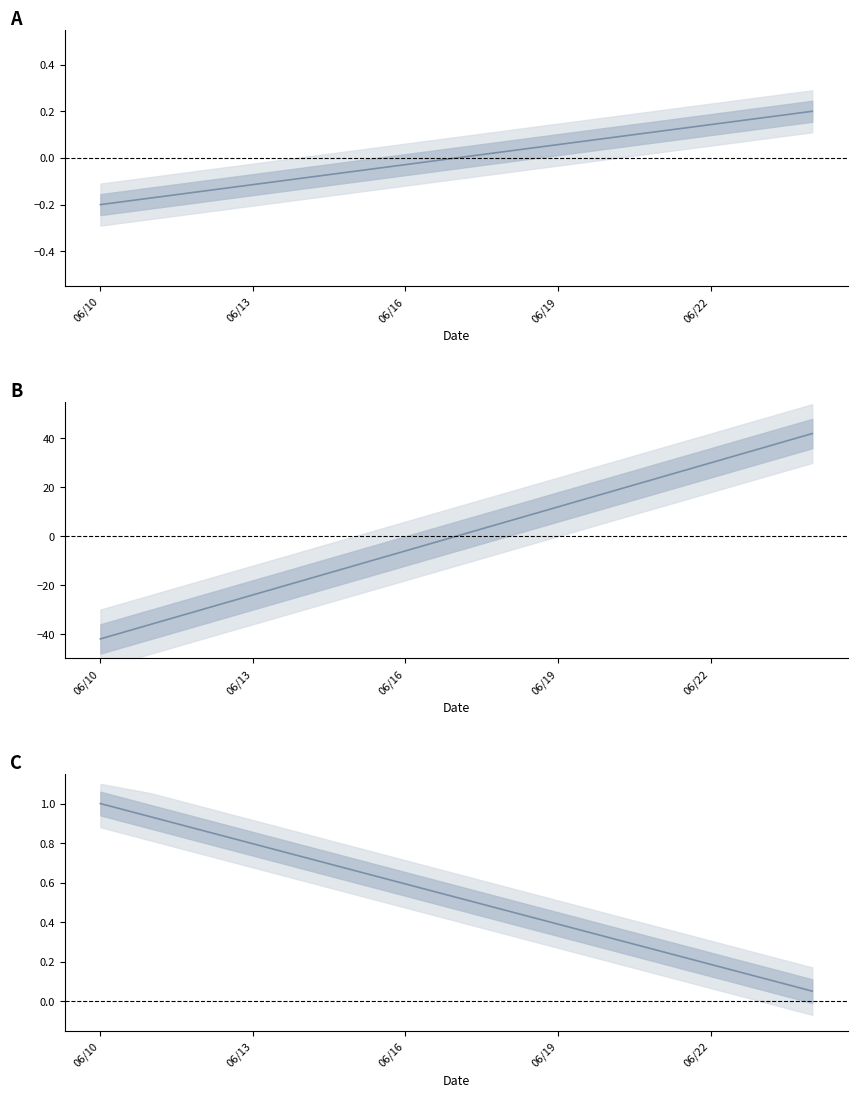

What is the difference between the END_DT2 values at 11 and 5?

0.4